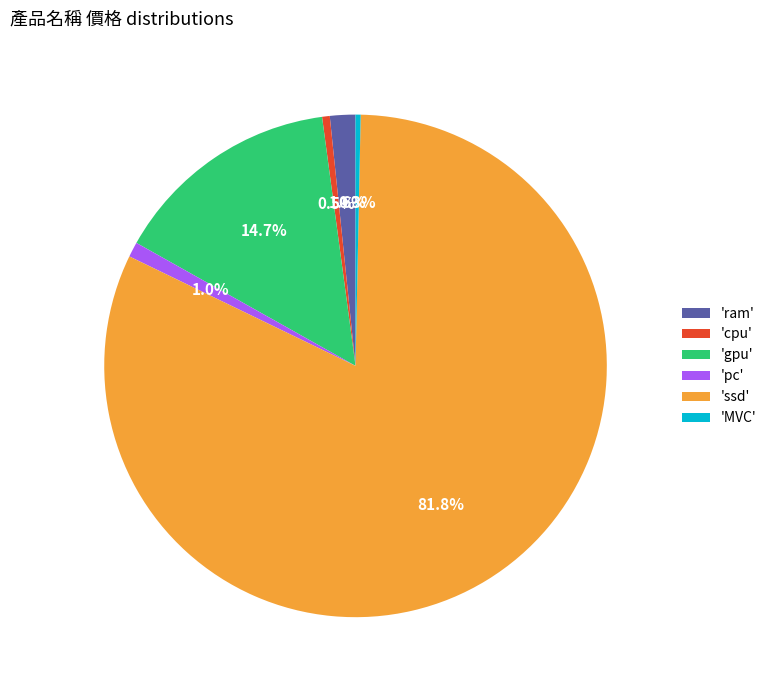

How many segments does this pie chart have?

6